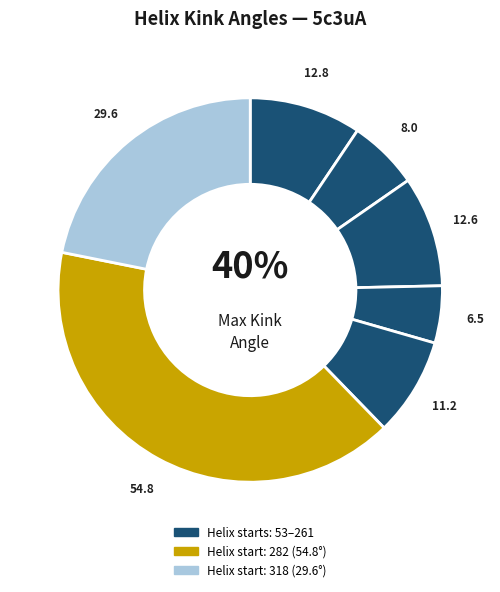

Does 53 account for over 50% of the chart?

No